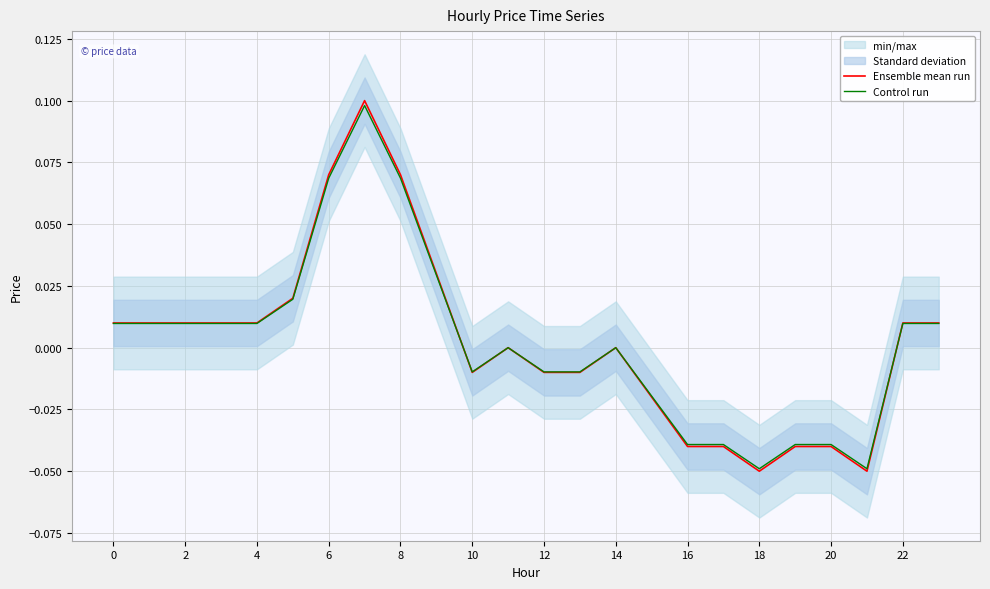

True or false: Ensemble mean run has more than 0 interior local peaks.

True